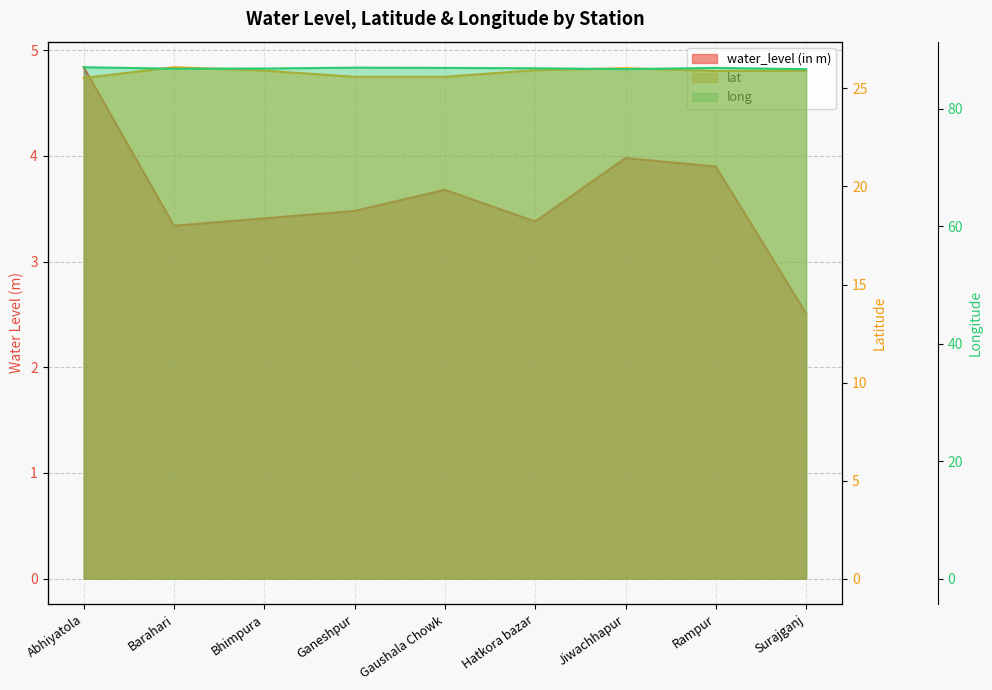

Which category has the lowest value across all series?

Surajganj